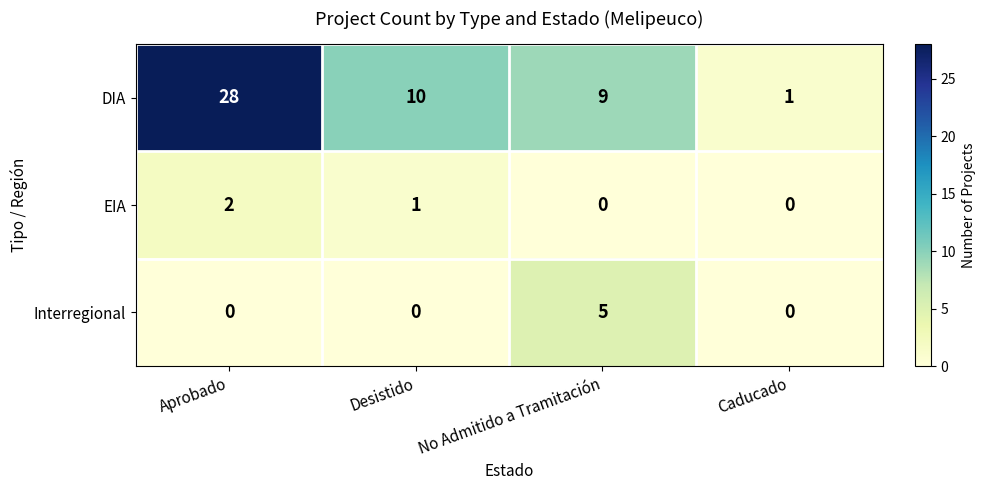

What is the maximum value shown in the chart?

28